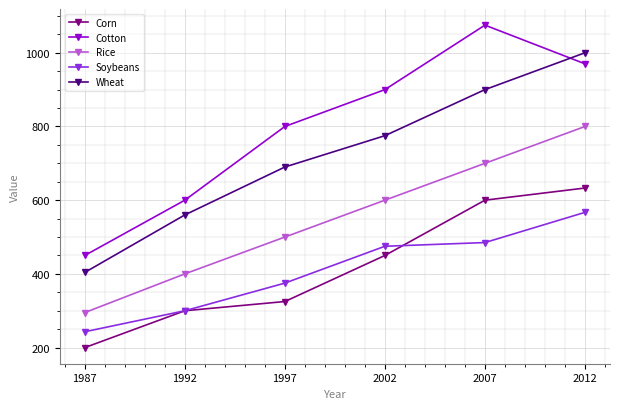

True or false: Corn and Rice intersect in this chart.

False